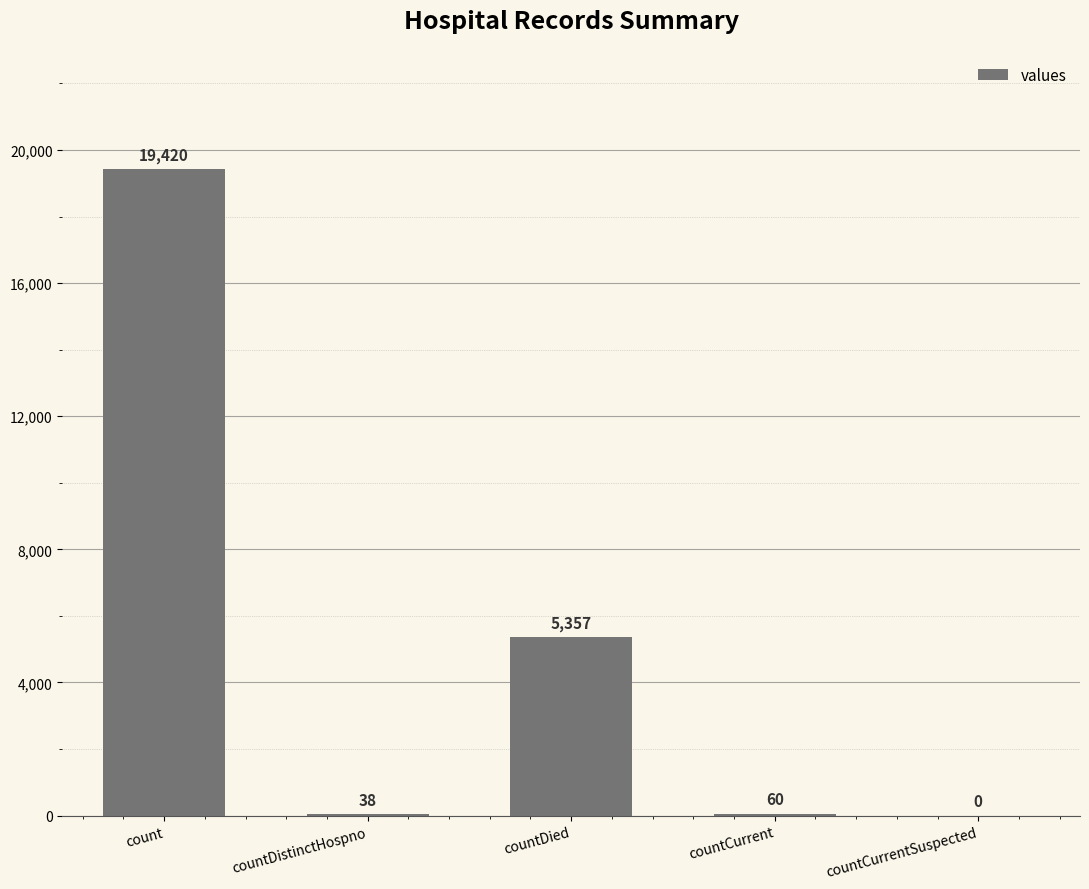

At which category does the chart reach its peak across all series?

count